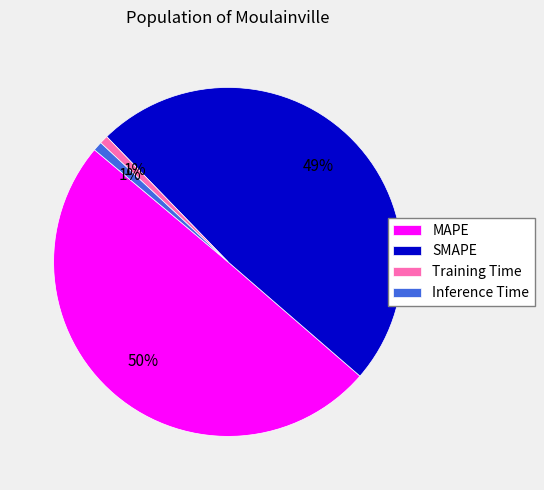

Combined, do SMAPE and Inference Time account for over 50%?

No